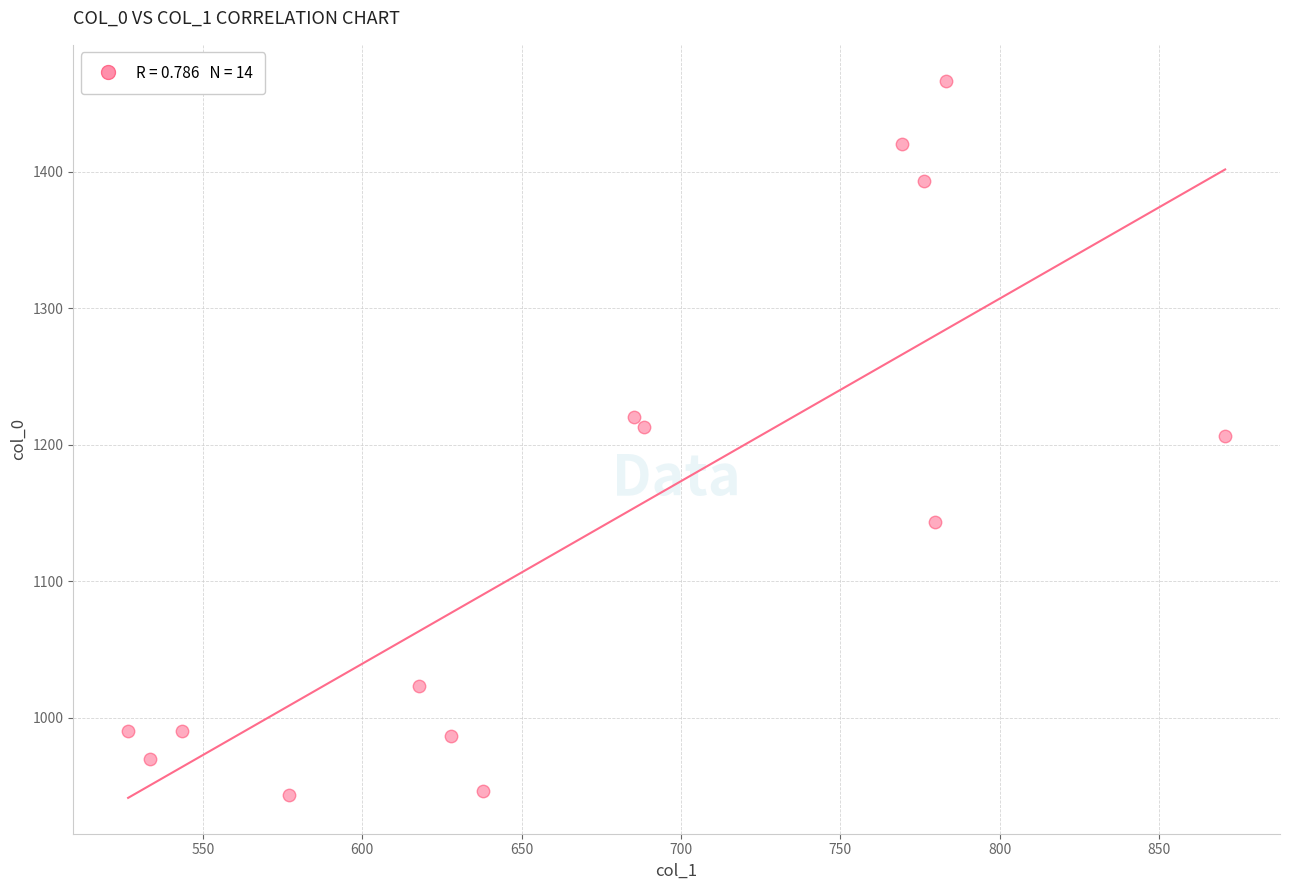

What is the range of X values (max minus min)?

344.2